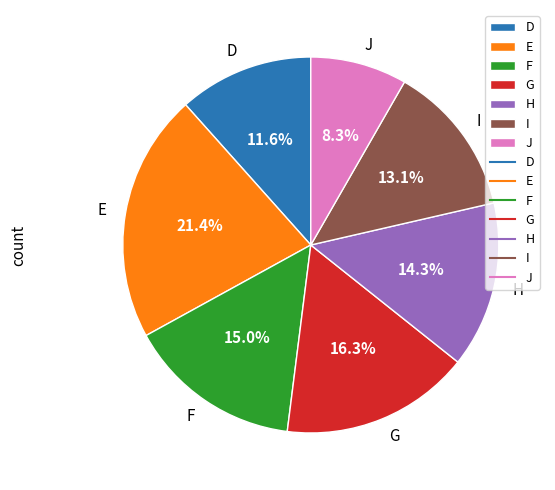

Which slice is the smallest?

J